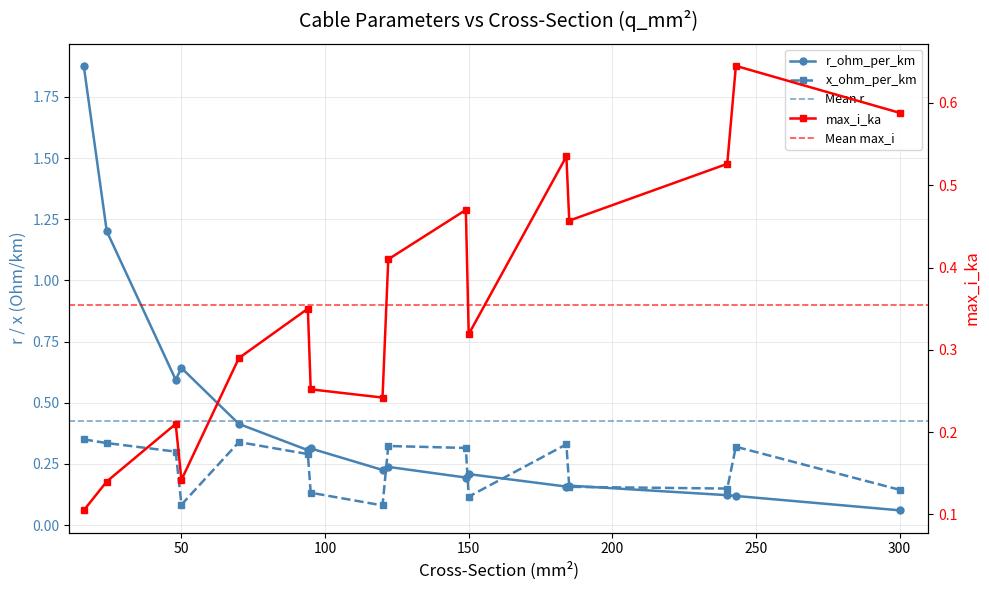

Reading left to right, transcribe all the data shown in this chart.

r_ohm_per_km: 16=1.9	24=1.2	48=0.6	50=0.6	70=0.4	94=0.3	95=0.3	120=0.2	122=0.2	149=0.2	150=0.2	184=0.2	185=0.2	240=0.1	243=0.1	300=0.1
x_ohm_per_km: 16=0.3	24=0.3	48=0.3	50=0.1	70=0.3	94=0.3	95=0.1	120=0.1	122=0.3	149=0.3	150=0.1	184=0.3	185=0.2	240=0.1	243=0.3	300=0.1
max_i_ka: 16=0.1	24=0.1	48=0.2	50=0.1	70=0.3	94=0.3	95=0.3	120=0.2	122=0.4	149=0.5	150=0.3	184=0.5	185=0.5	240=0.5	243=0.6	300=0.6